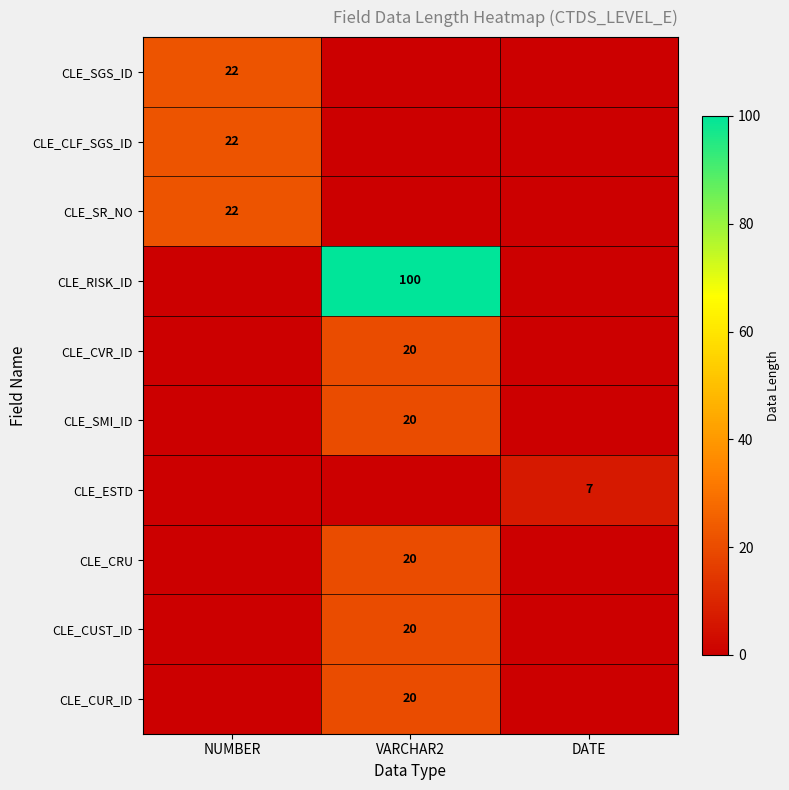

True or false: CLE_CRU has a value of 36 at VARCHAR2.

False